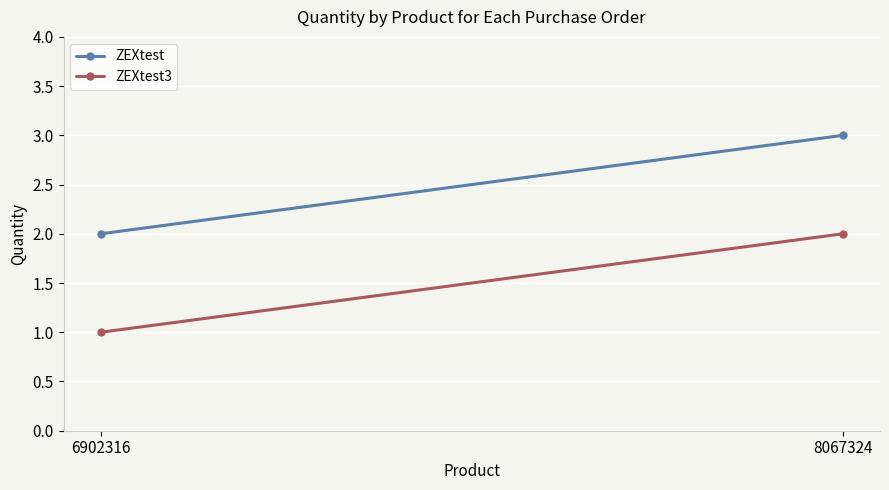

Which category has the highest value across all series?

8067324